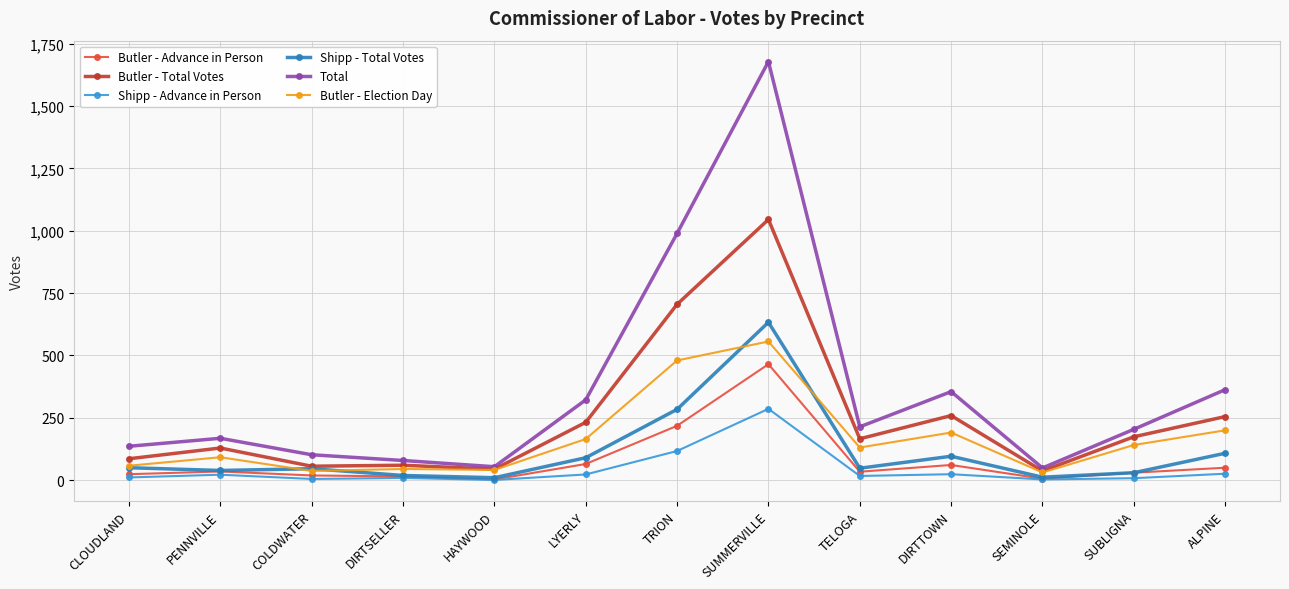

What are all the series names shown in the legend?

Butler - Advance in Person, Butler - Total Votes, Shipp - Advance in Person, Shipp - Total Votes, Total, Butler - Election Day